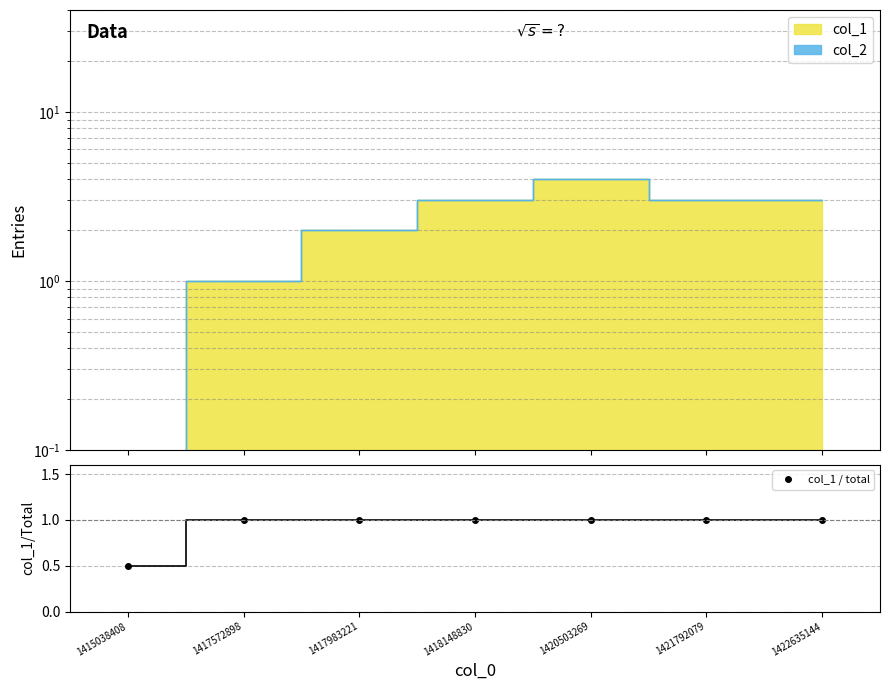

Between 1421792079 and 1420503269, which is larger?

1420503269